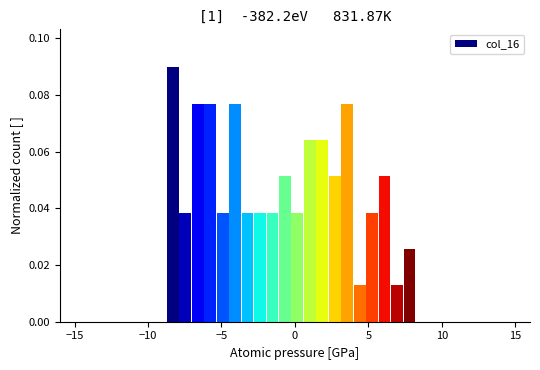

Read against the x-axis, roughly where is the centre of the tallest bar?

-8.5